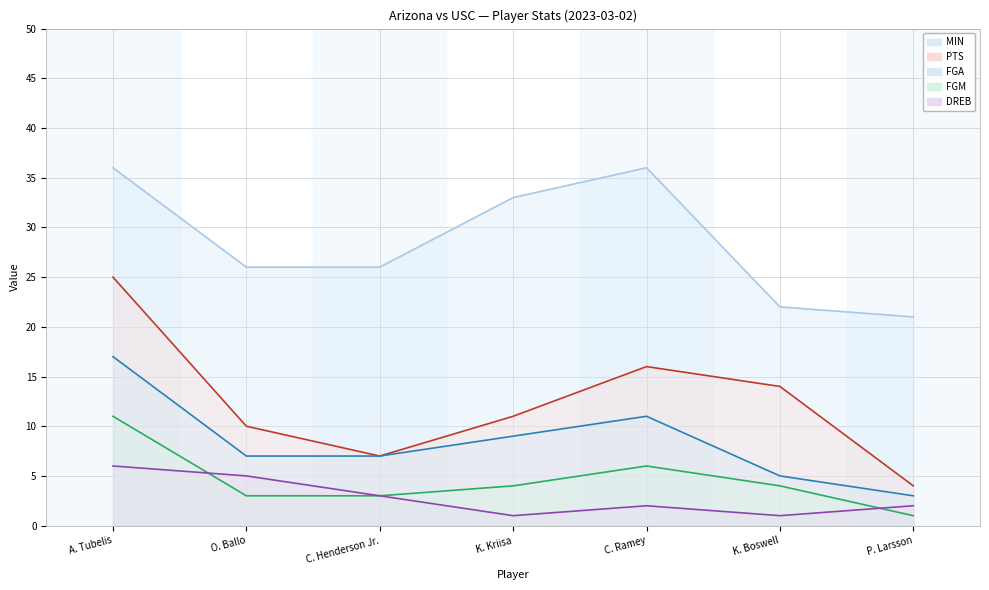

What position from the right is P. Larsson?

1